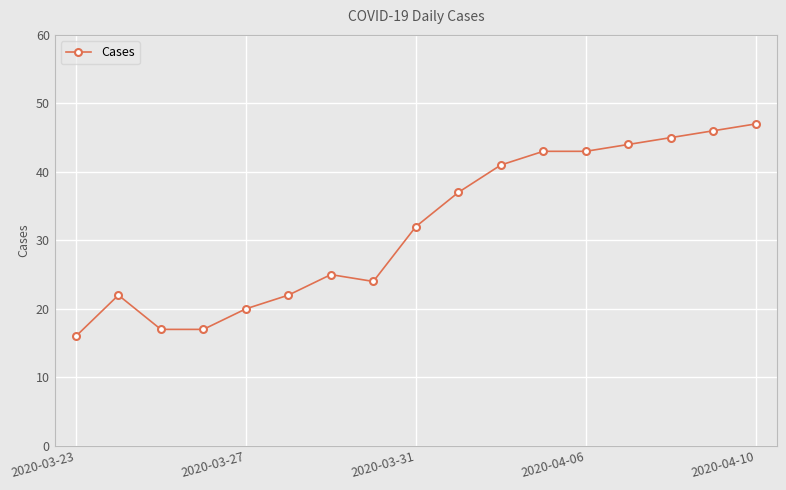

What is the value of the 8th point from the left?

24